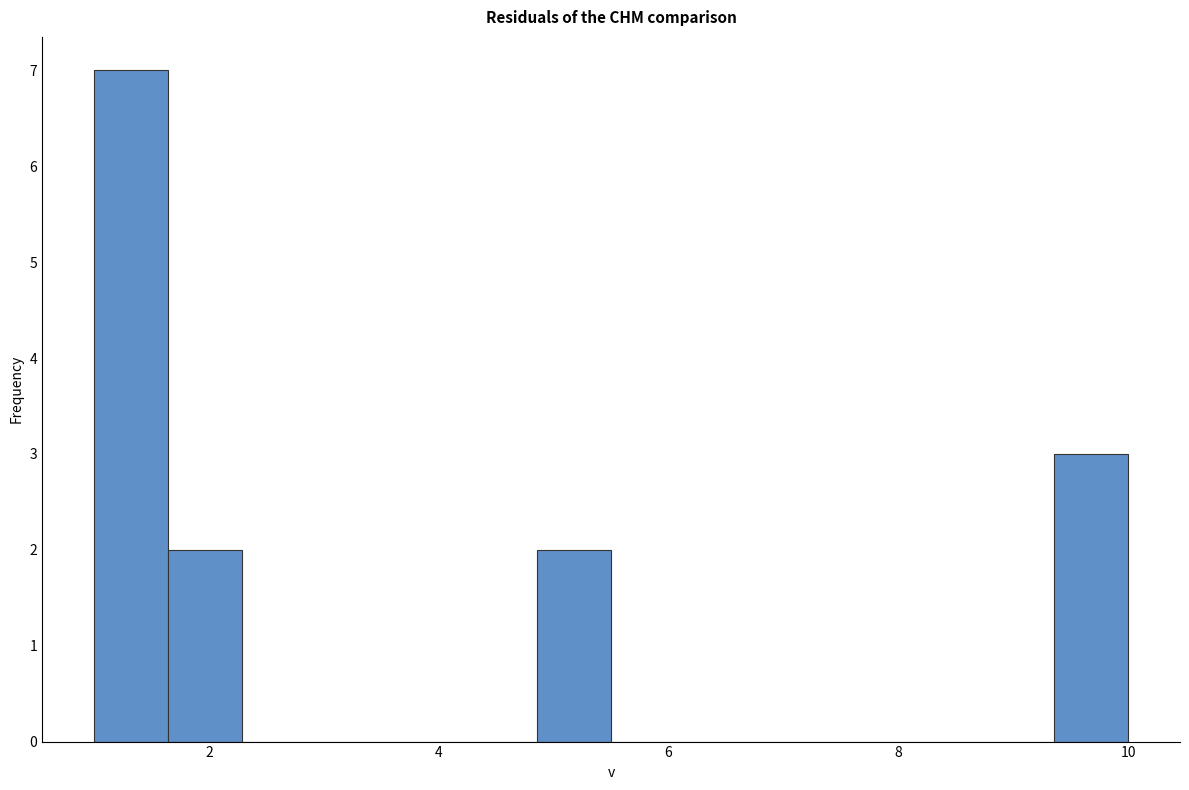

Read against the x-axis, roughly where is the centre of the tallest bar?

1.4